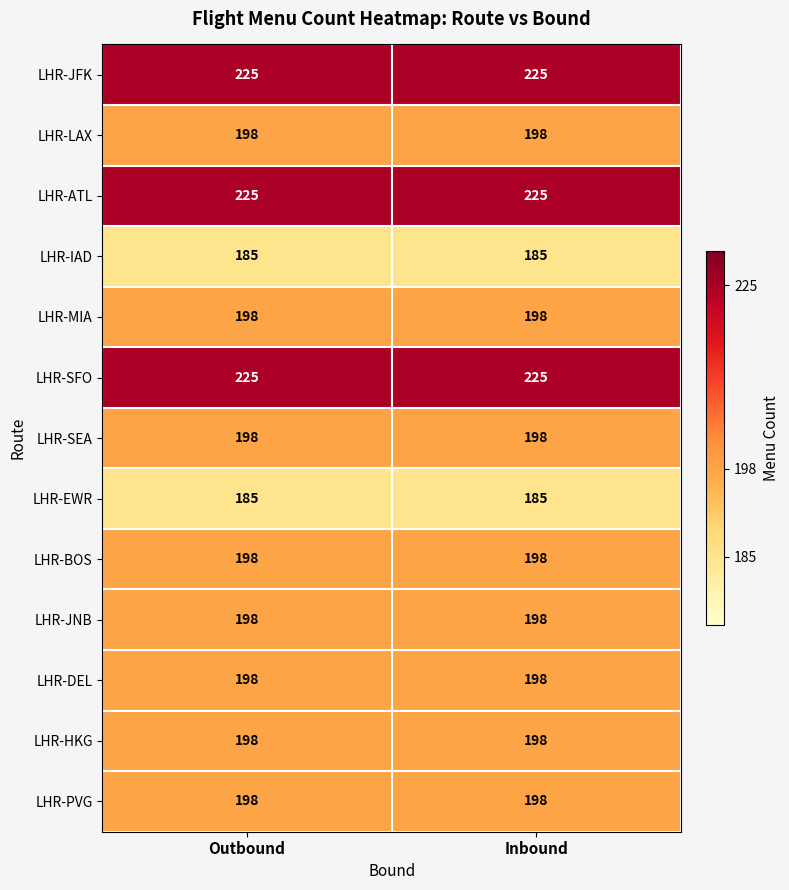

What is the sum of all LHR-JFK values?

450